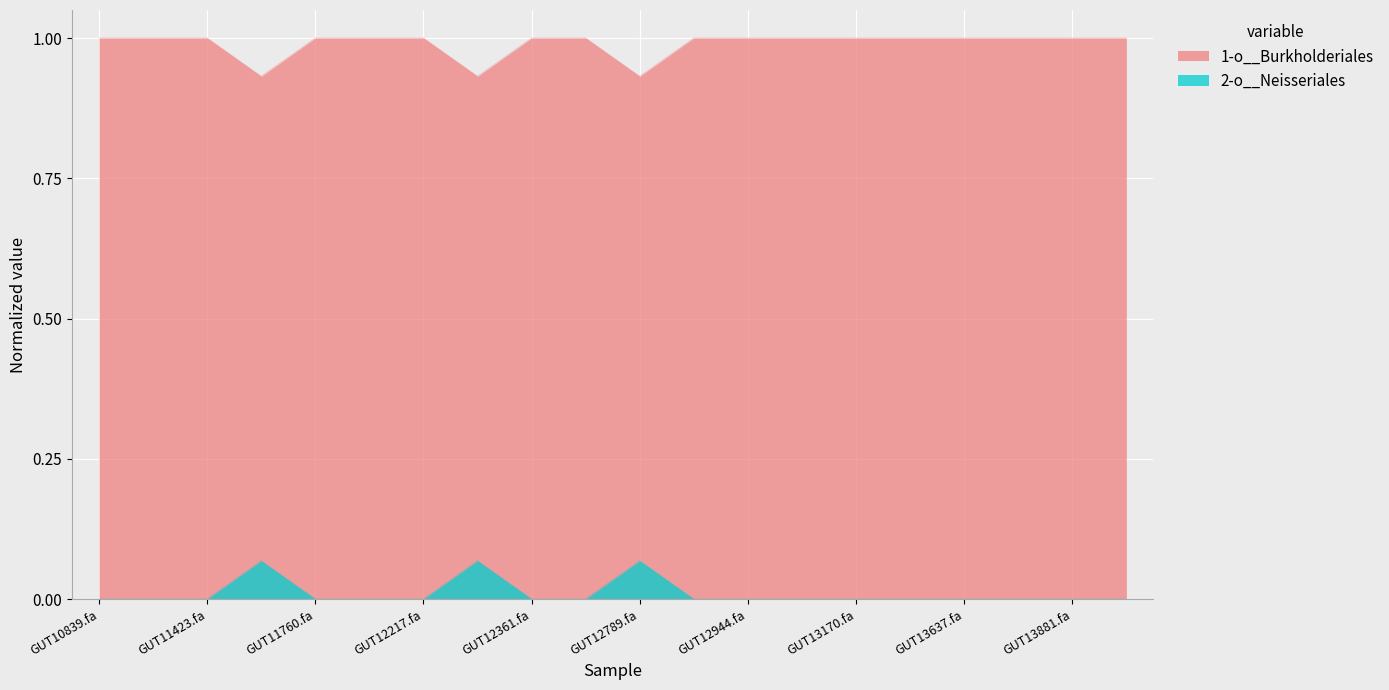

What are all the series names shown in the legend?

1-o__Burkholderiales, 2-o__Neisseriales